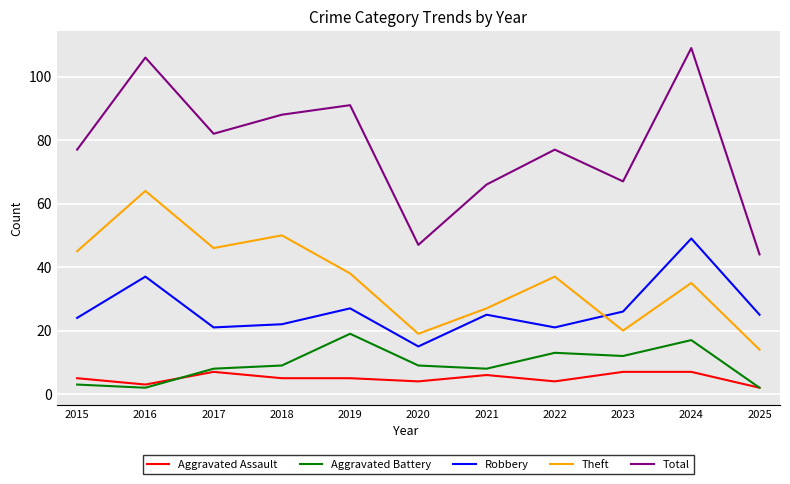

What is the approximate value of Total at 2015, to the nearest 10?

80